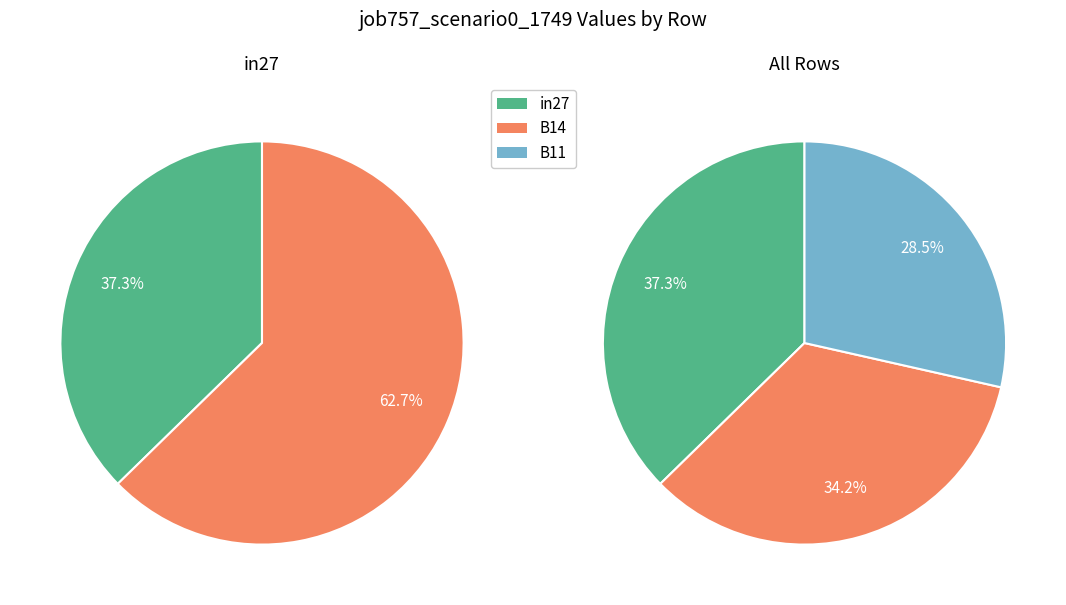

What is the smallest slice in the pie chart?

B11